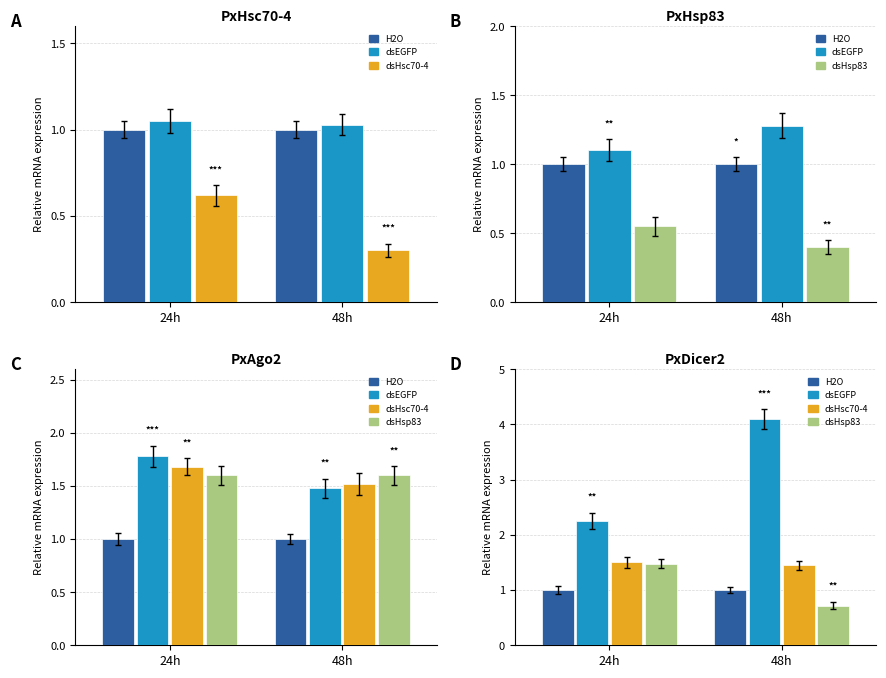

What is the label of the 2nd bar from the right?

24h